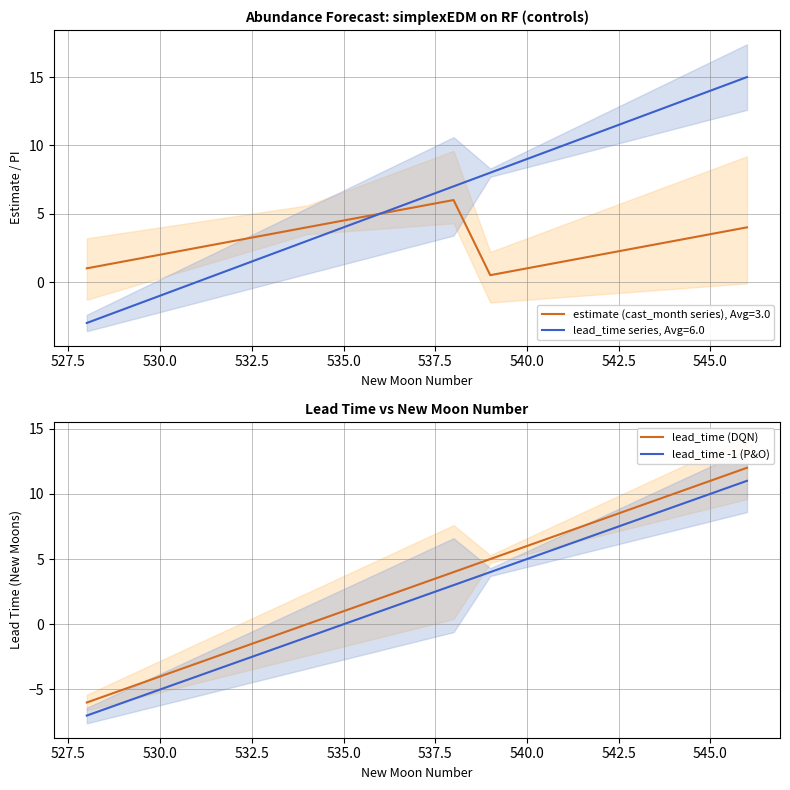

True or false: lead_time (DQN) and lead_time -1 (P&O) cross at least once.

False